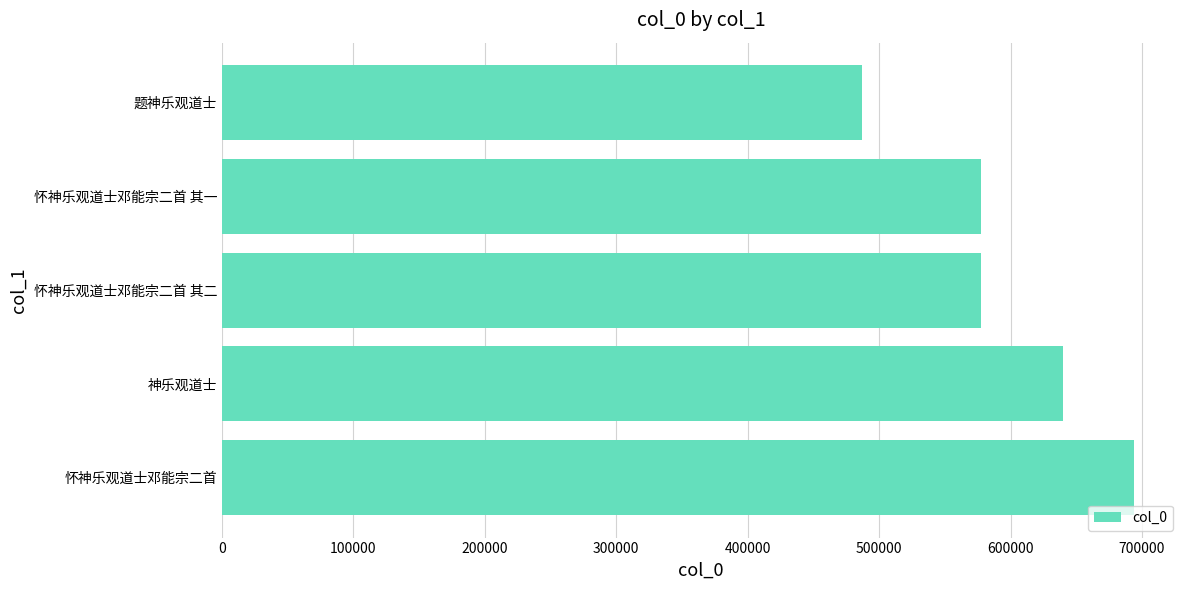

The chart shows a value of 577750 at 怀神乐观道士邓能宗二首 其一. True or false?

True